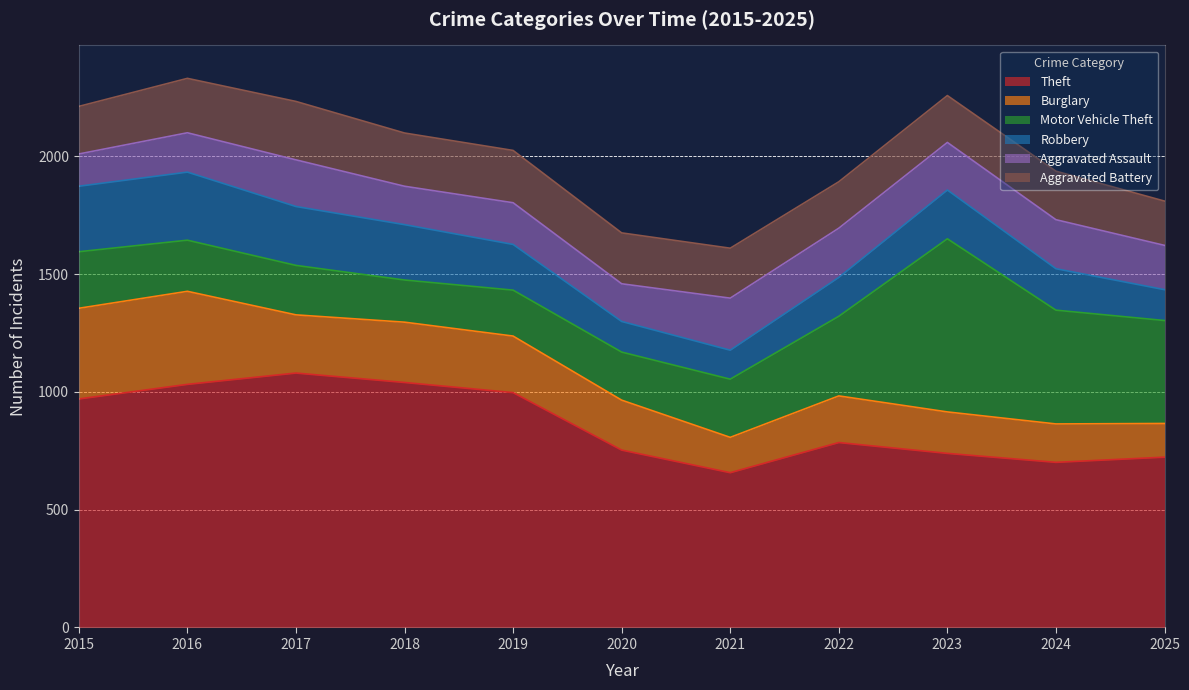

True or false: Aggravated Assault has more than 2 points higher than both neighbors.

True